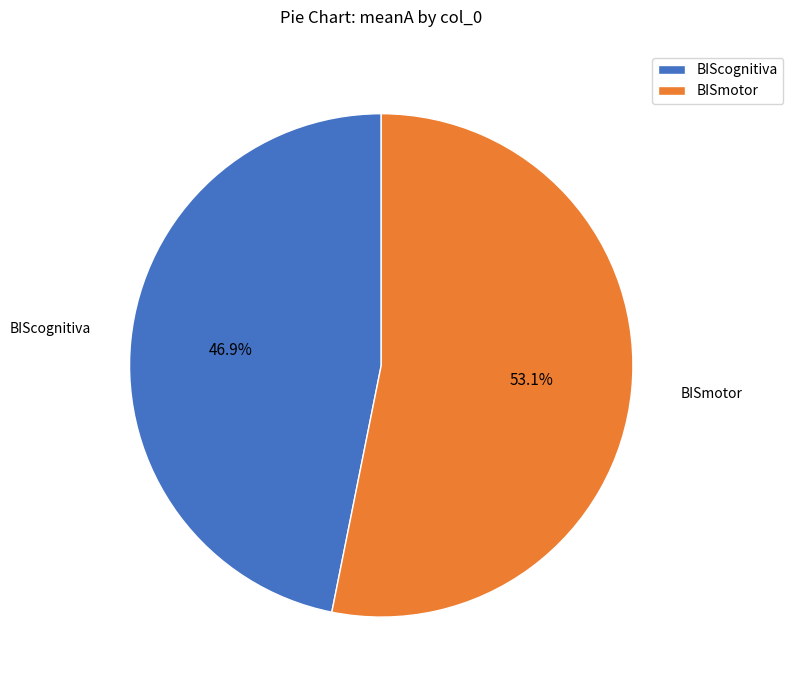

How many slices are in this pie chart?

2